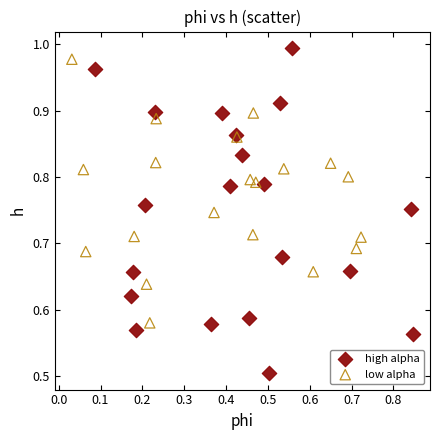

What are all the series names shown in the legend?

high alpha, low alpha